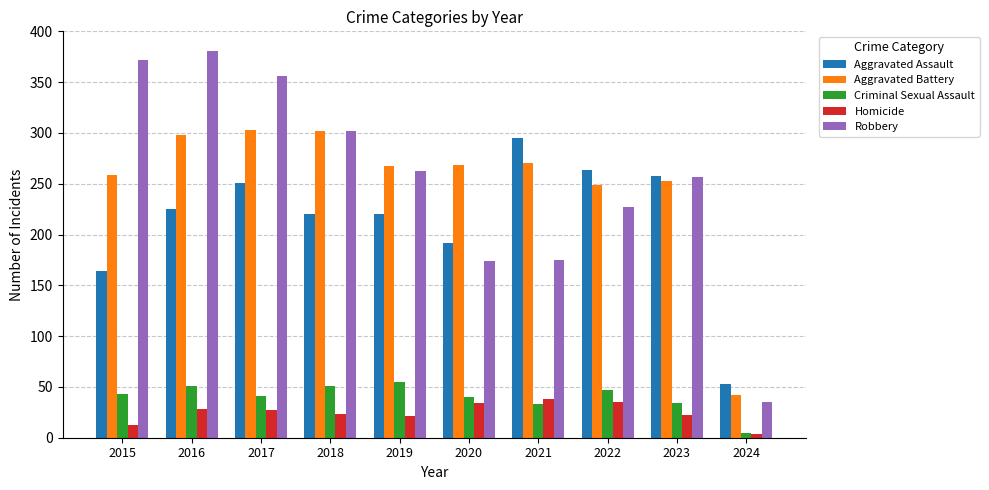

What is the difference between the Robbery values at 2023 and 2018?

45